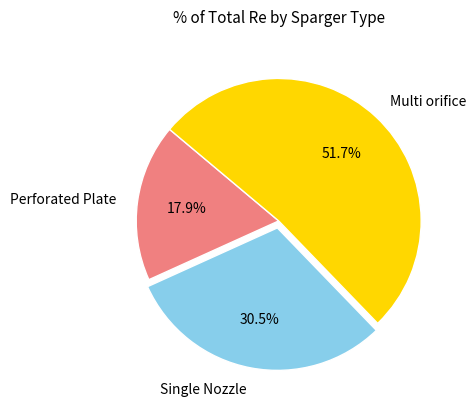

Does Multi orifice account for over 50% of the chart?

Yes